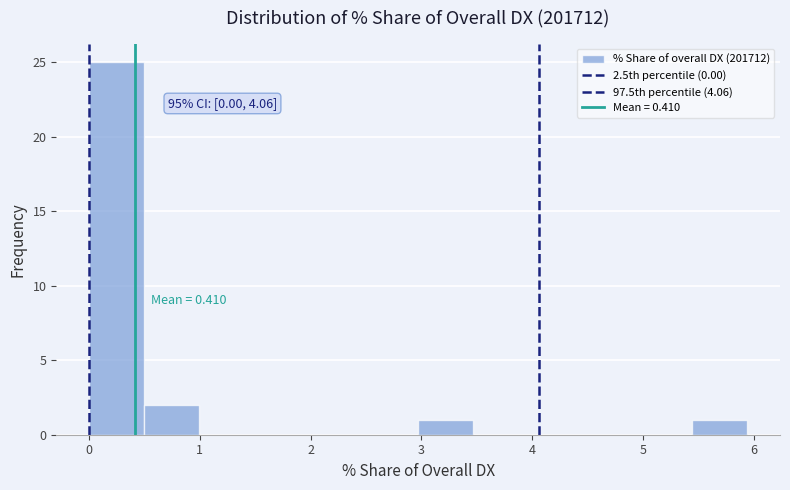

Which range on the x-axis has the tallest bar?

0.0 to 0.5